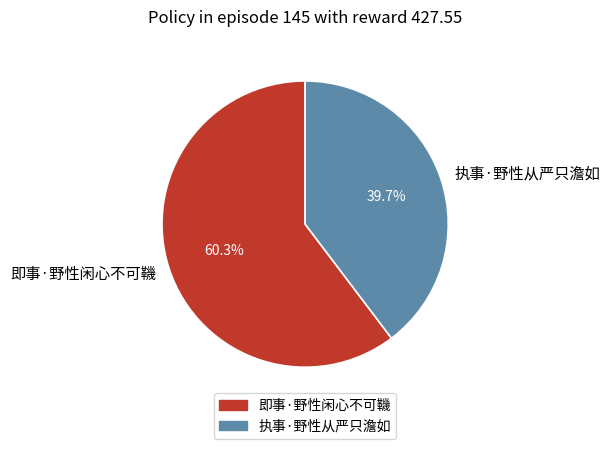

Is there a majority slice in this chart?

Yes